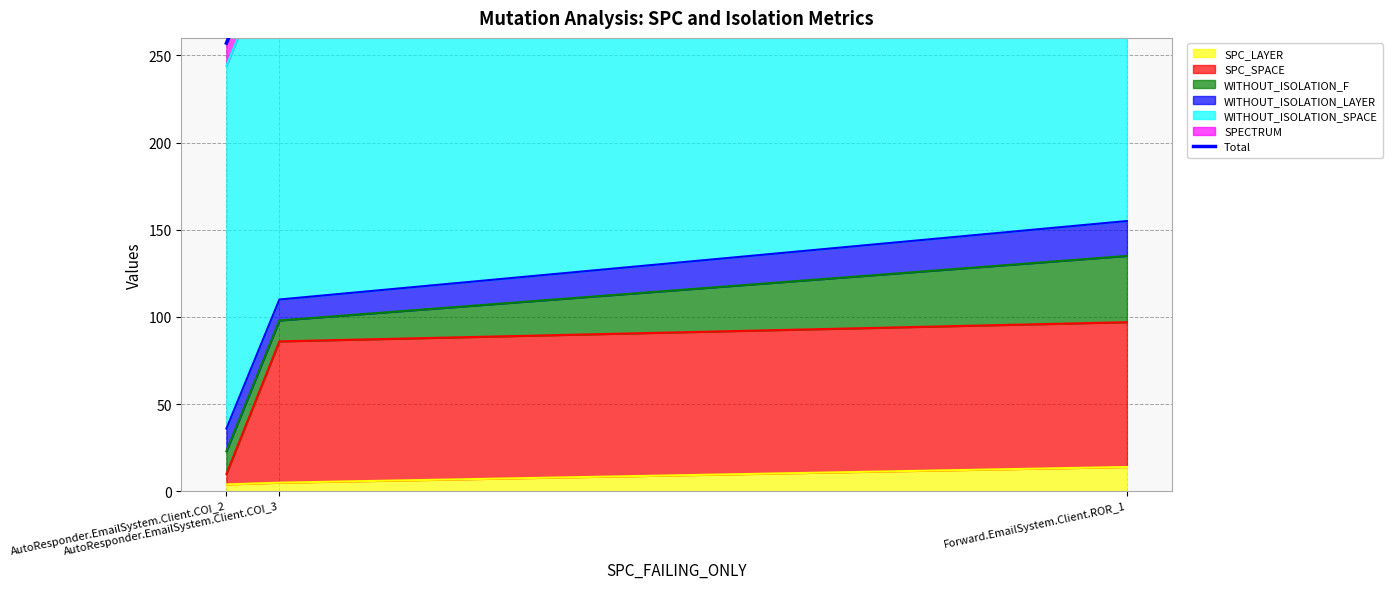

What position from the left is AutoResponder.EmailSystem.Client.COI_2?

1